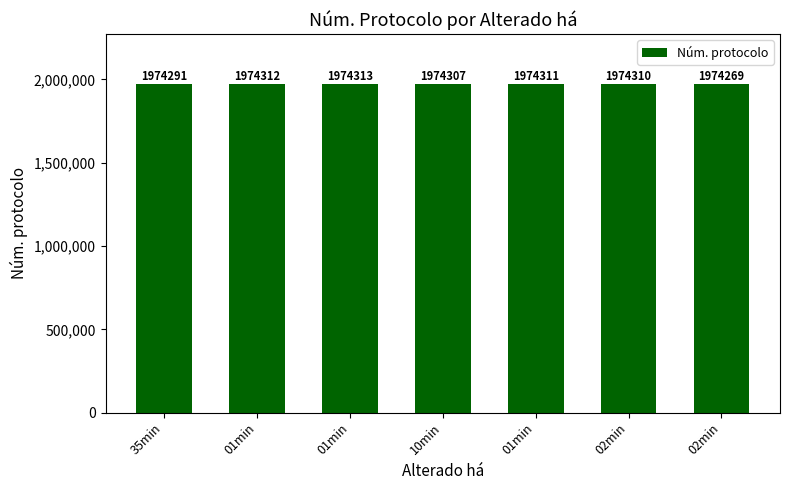

Are the bars horizontal?

No